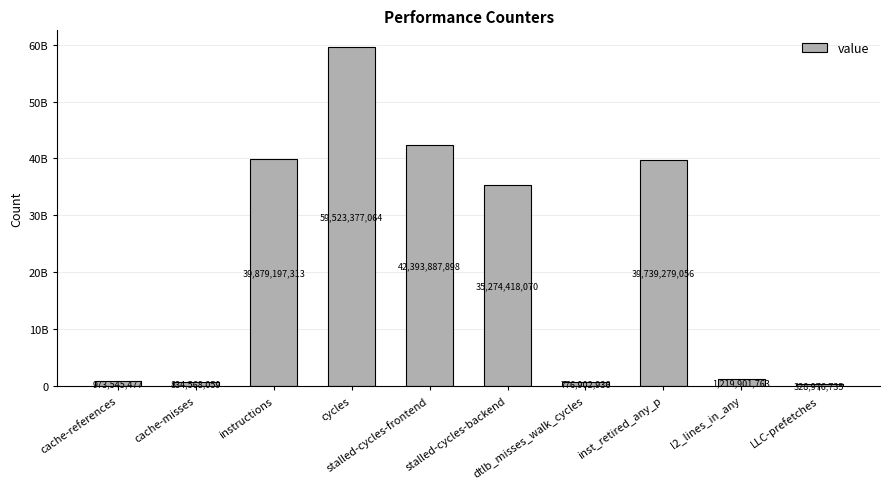

The chart shows a value of 328976735 at LLC-prefetches. True or false?

True